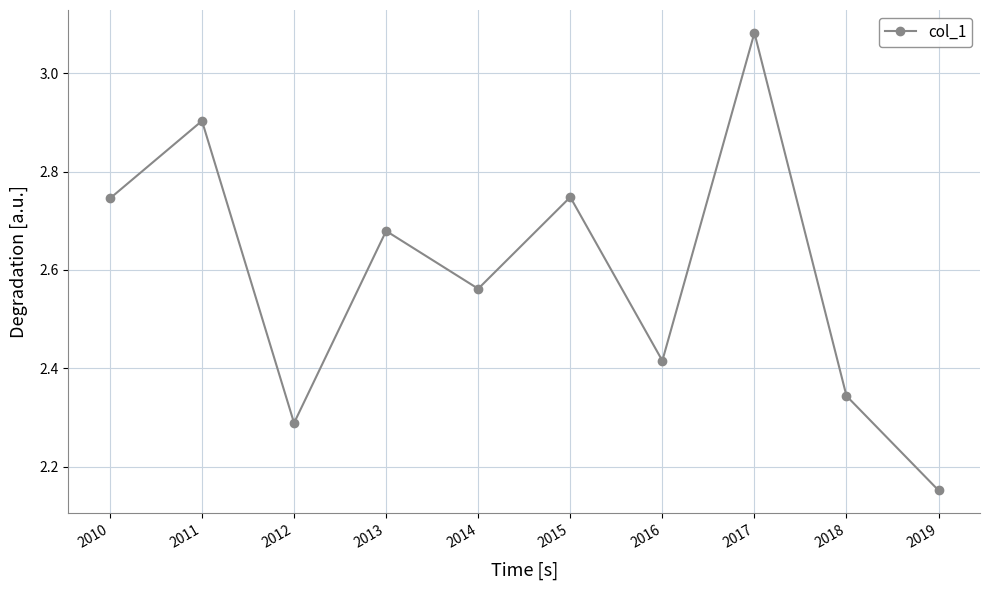

What is the difference between the maximum and minimum values?

0.9